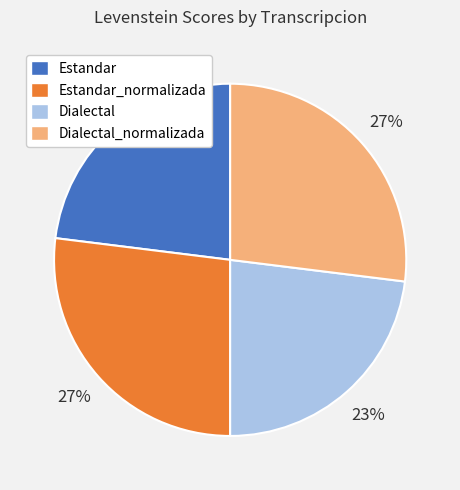

Does any single category account for the majority?

No